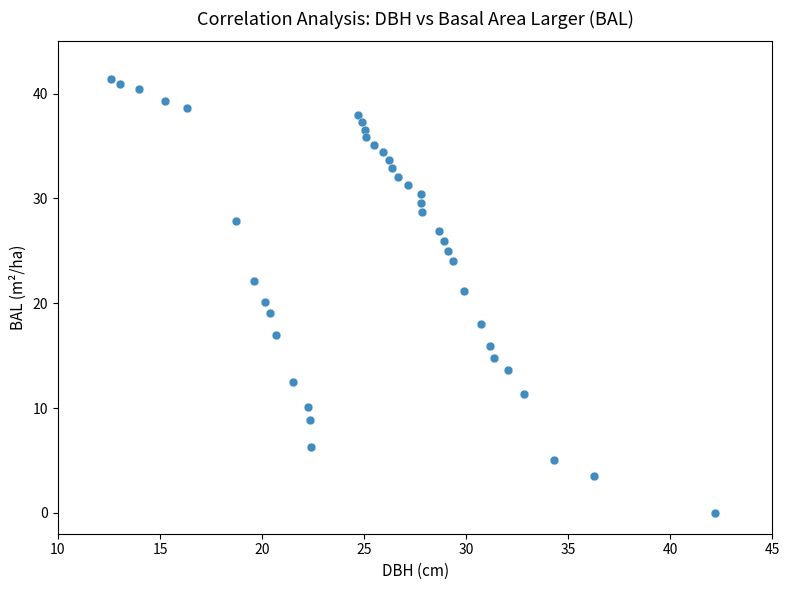

What is the range of X values (max minus min)?

29.6